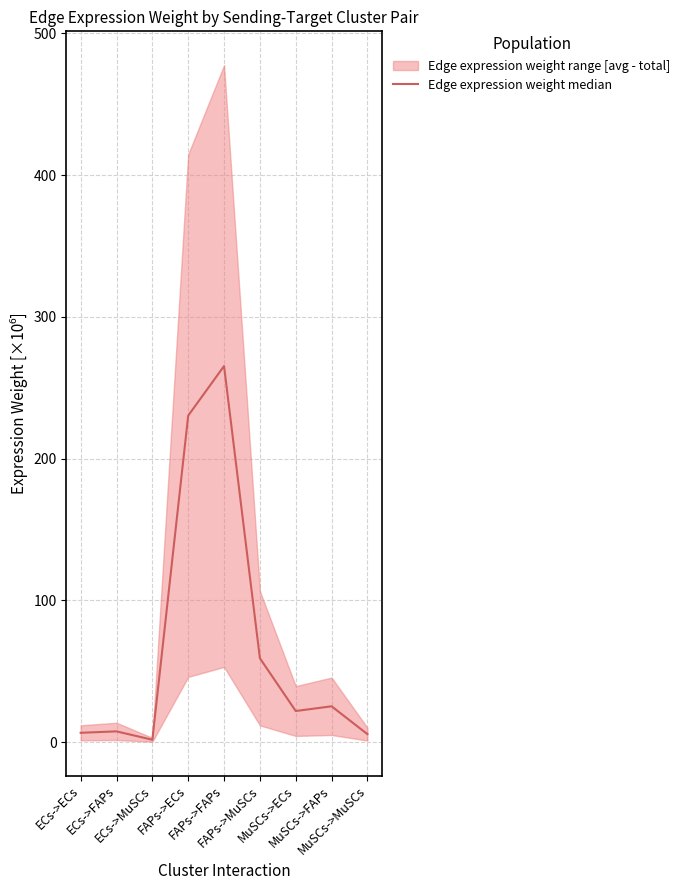

Reading left to right, extract all data points from this chart.

6.6	7.6	1.7	230.4	265.3	59.2	22.0	25.3	5.6